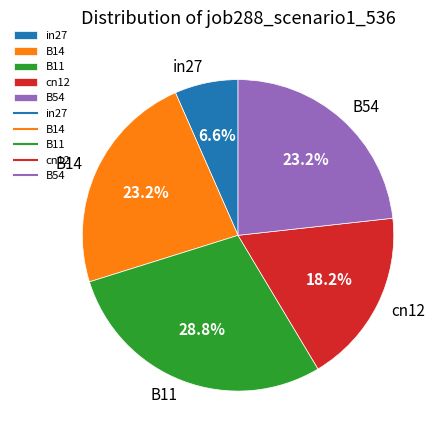

To the nearest percent, what is the difference between the largest and smallest slice percentages?

22%